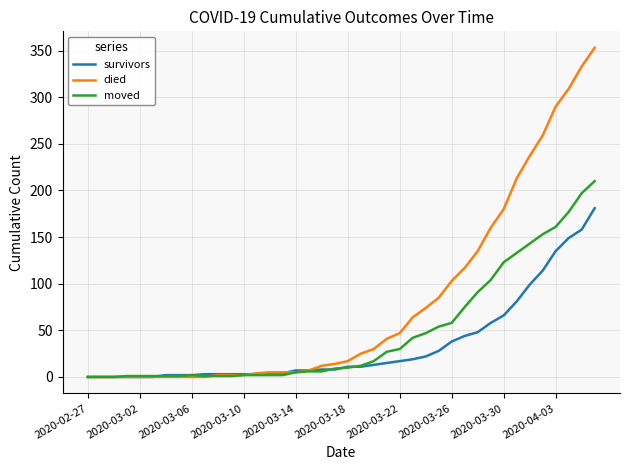

Is this an area chart (filled region under the line)?

No